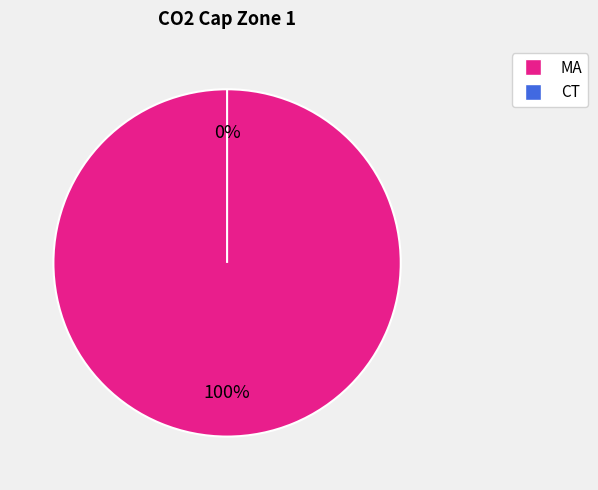

What is the change in value from MA to CT?

-1